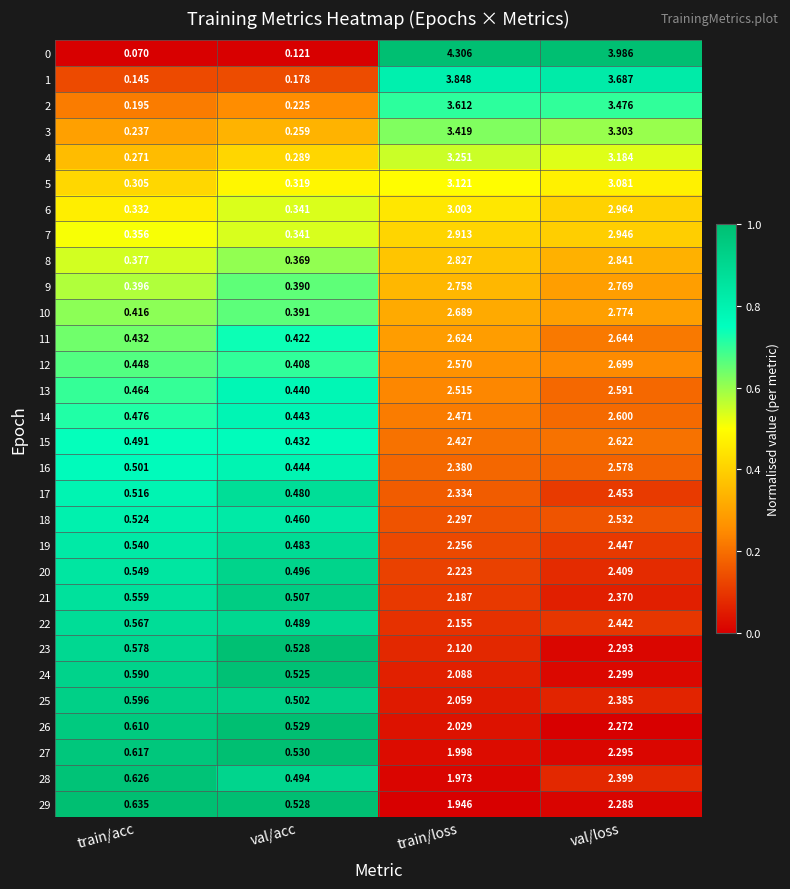

Is the value of 2 at train/acc greater than the value of 5 at val/loss?

No